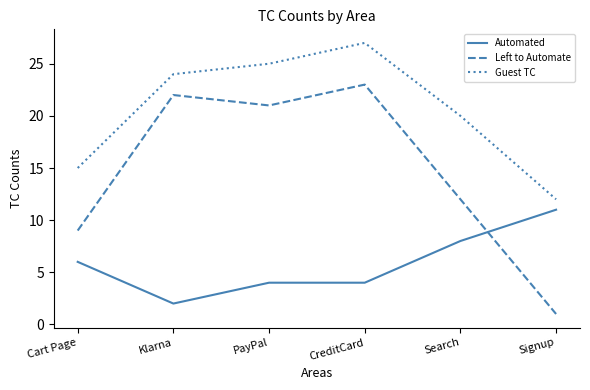

List the series in order of their overall mean, lowest first.

Automated, Left to Automate, Guest TC